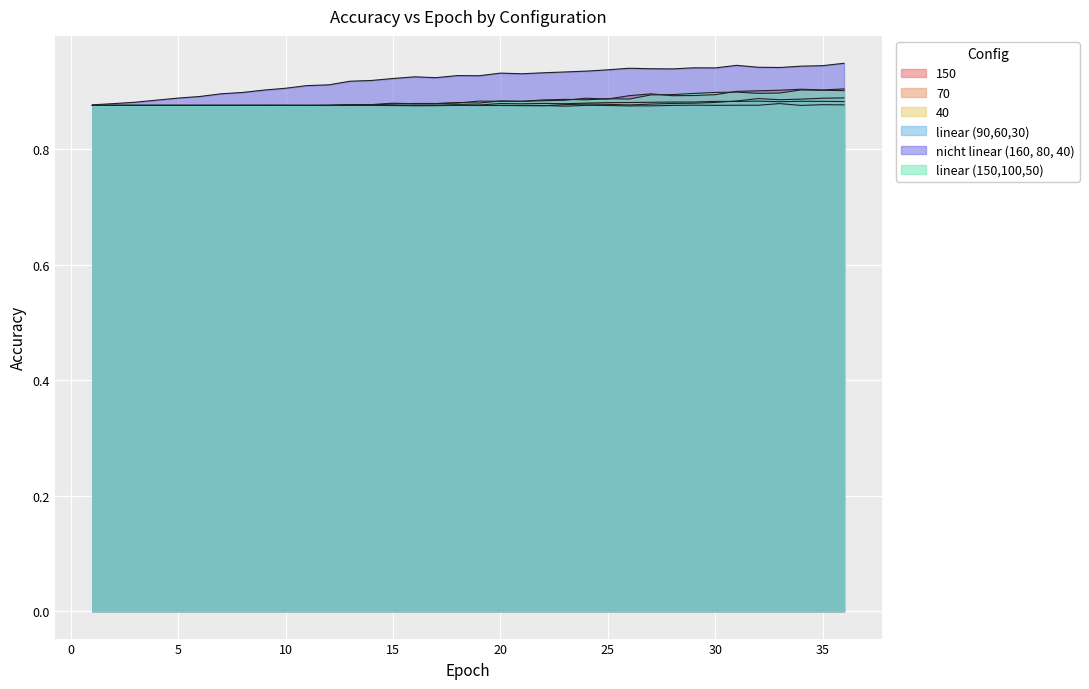

Which series has the widest spread of values?

nicht linear (160, 80, 40)